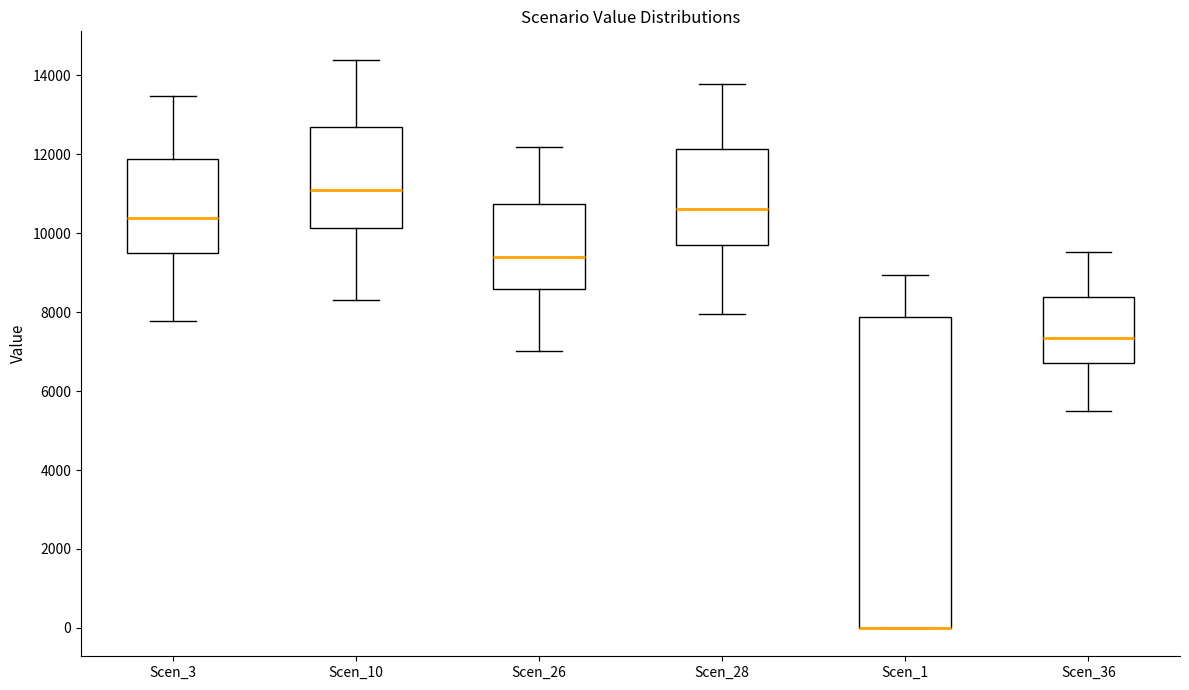

Which box is the tallest, from its lower edge to its upper edge?

Scen_1